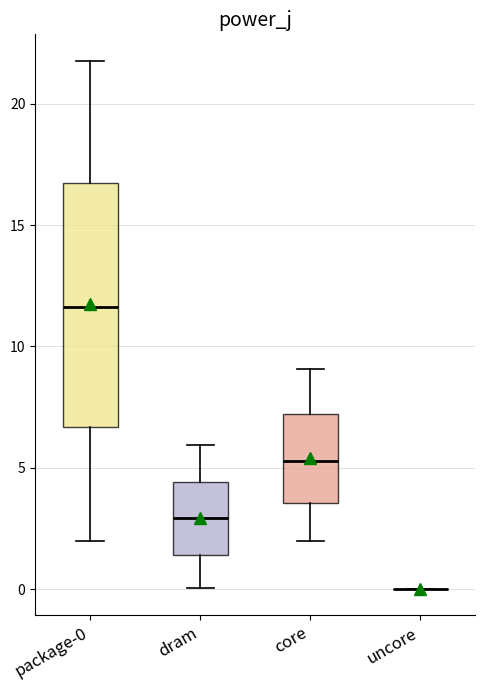

Where is the upper edge of the box for dram on the y-axis? The values are not printed on the chart, so give them approximately, as read against the axis.

4.5